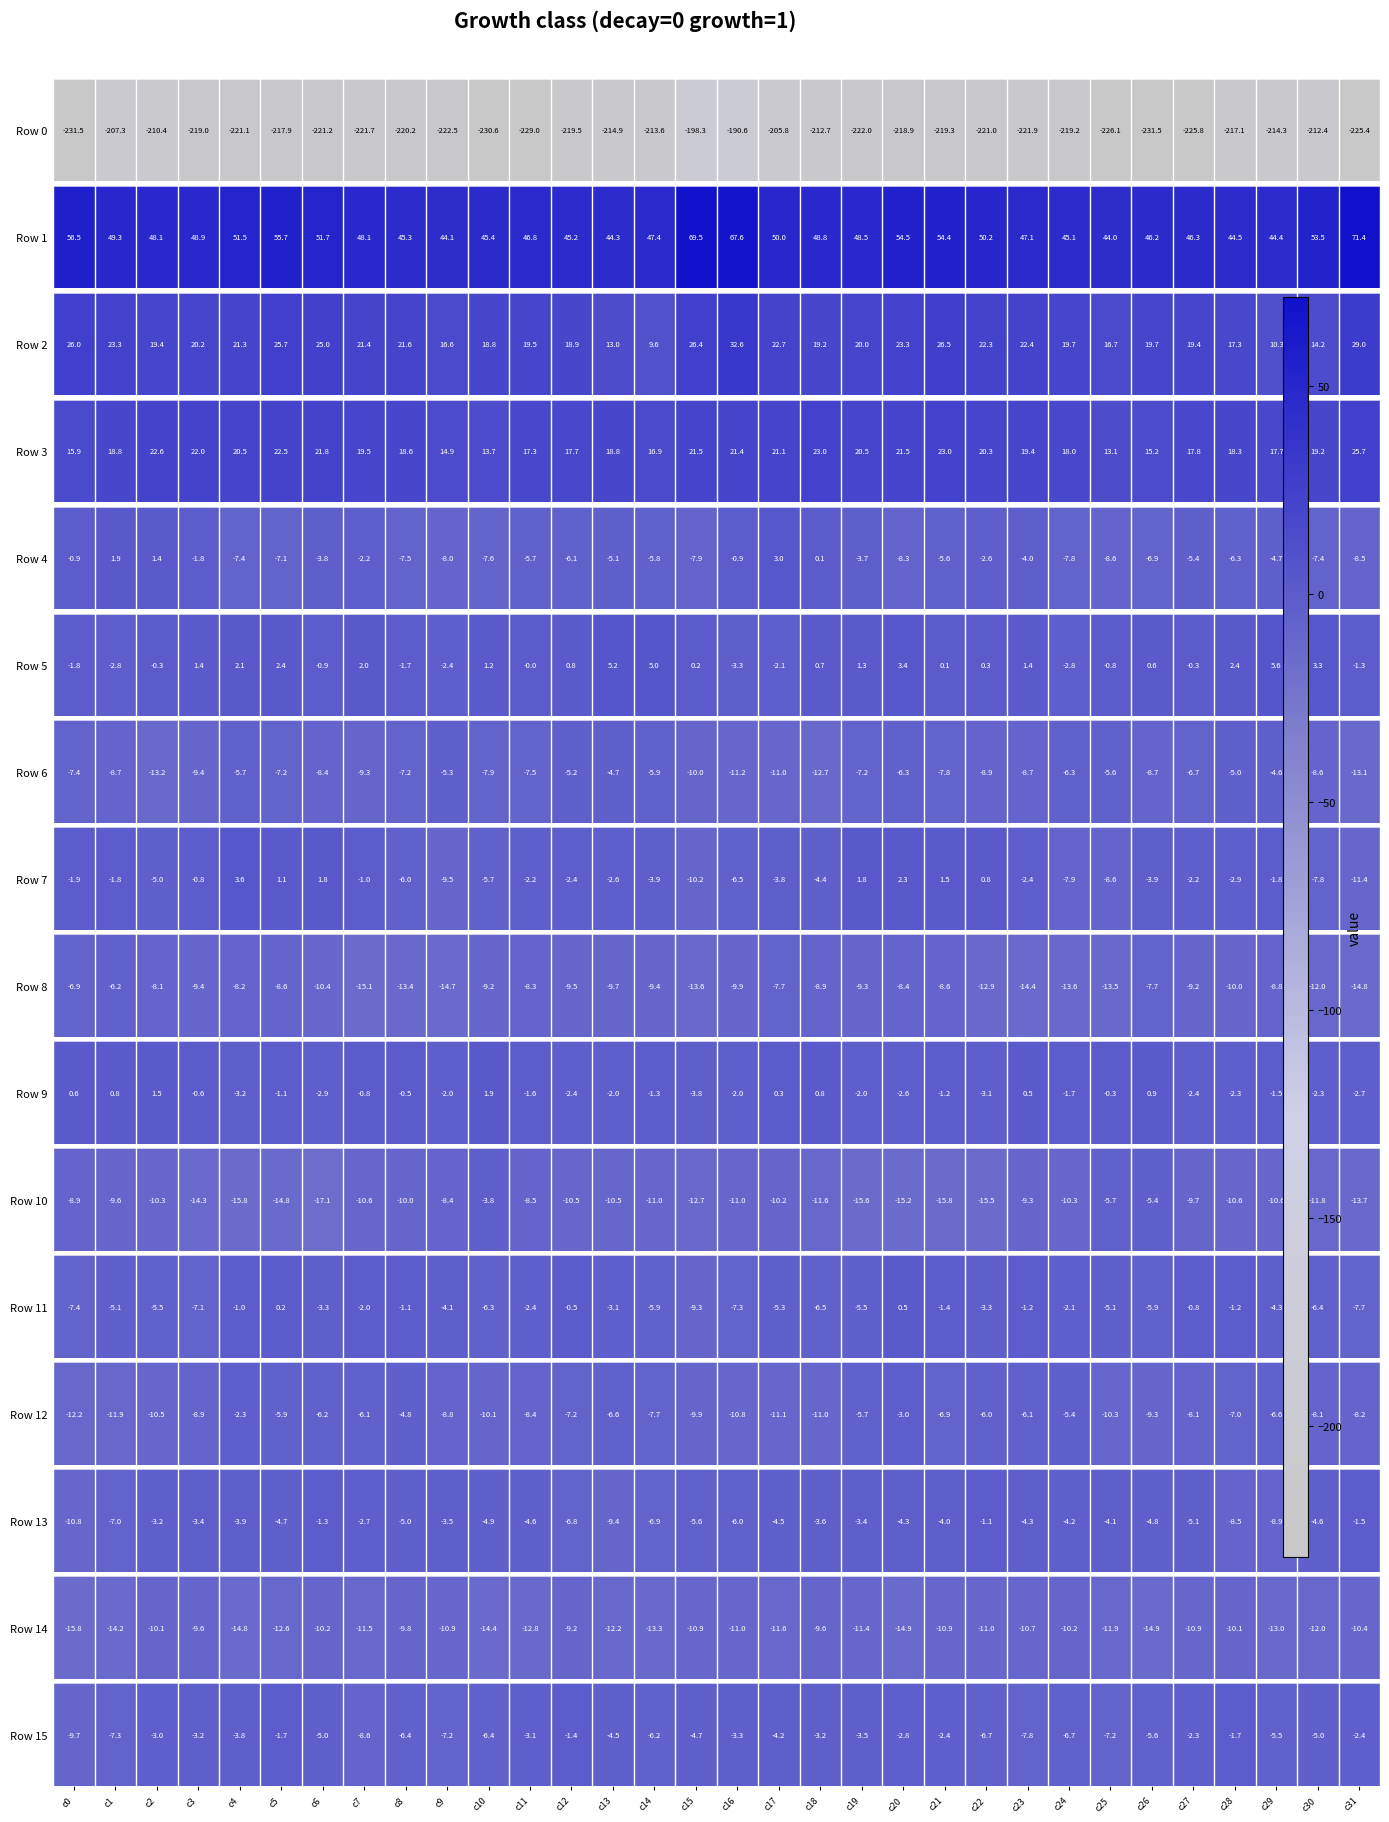

Which label corresponds to the largest value in the chart?

c12